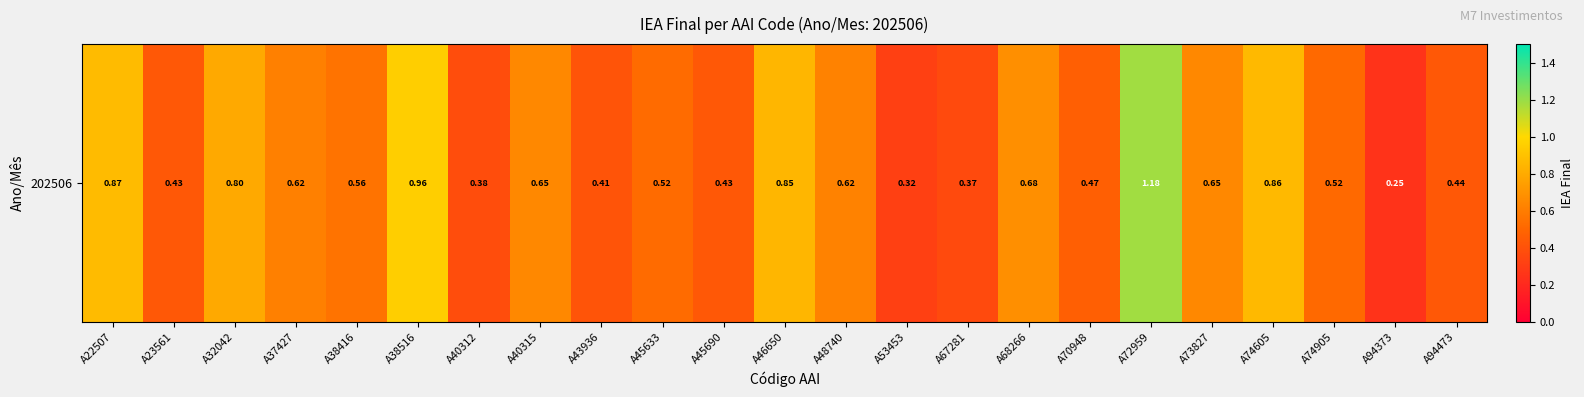

What is the smallest value displayed?

0.3